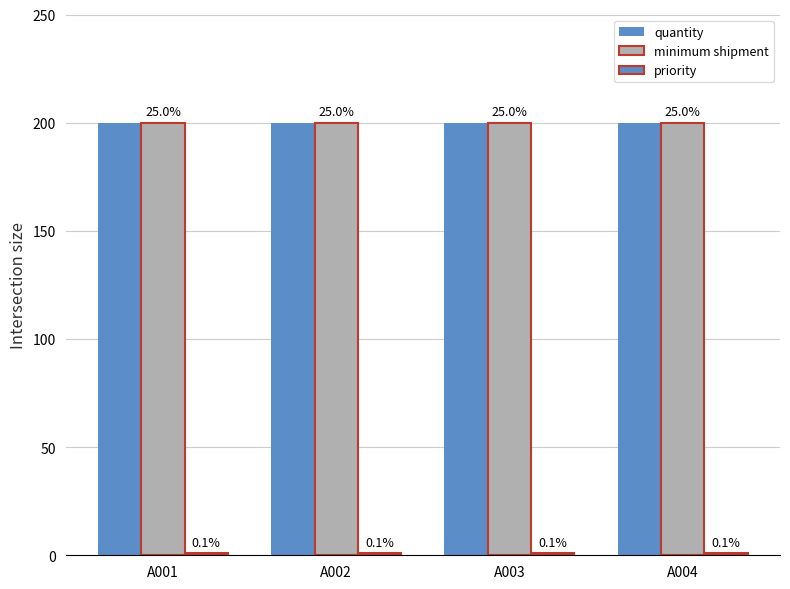

How many bars are there in total?

12